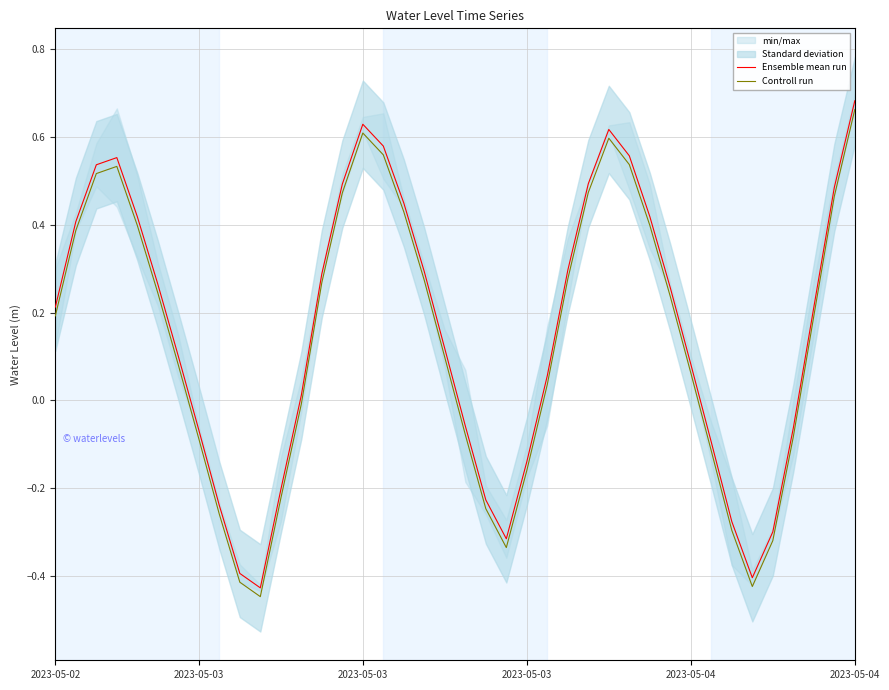

Is the value of Ensemble mean run at 32 greater than the value of Controll run at 27?

No